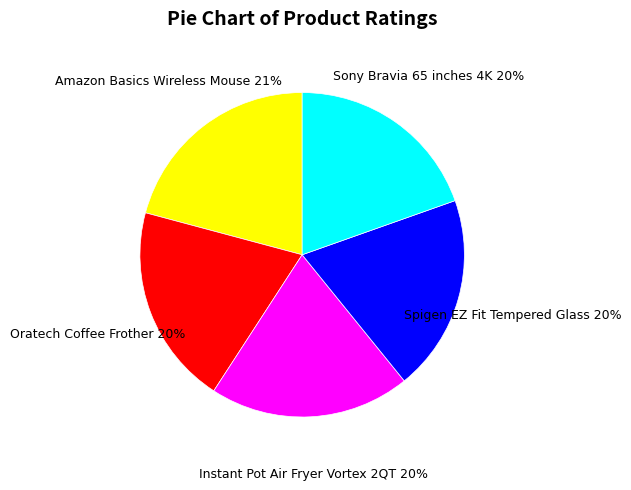

Is there any slice that represents more than half of the pie?

No